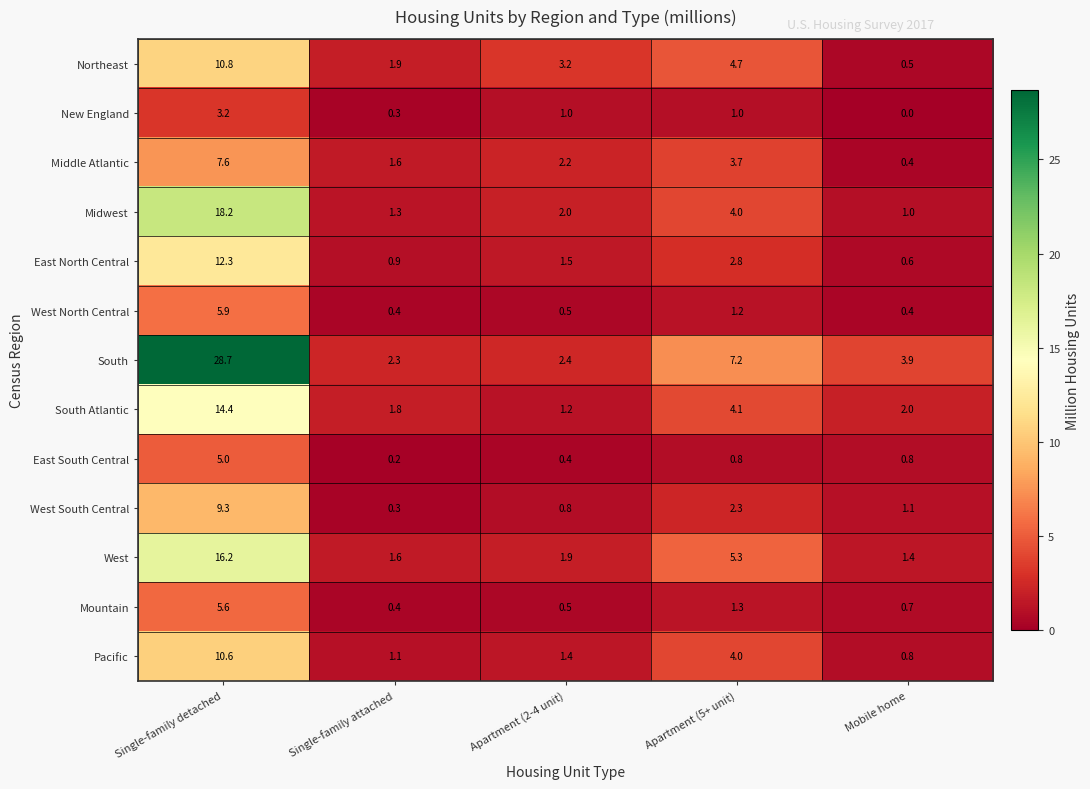

Which series has the widest spread of values?

South